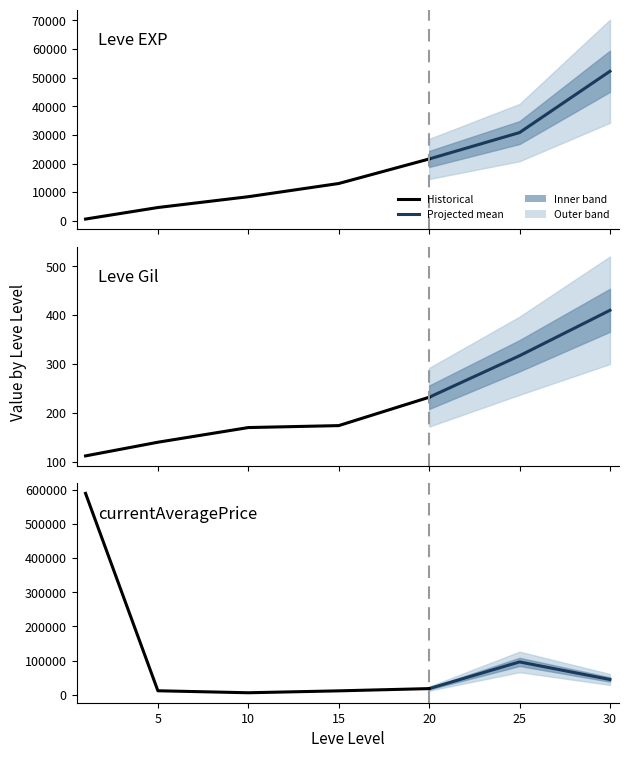

How many interior local peaks does the currentAveragePrice series have?

1